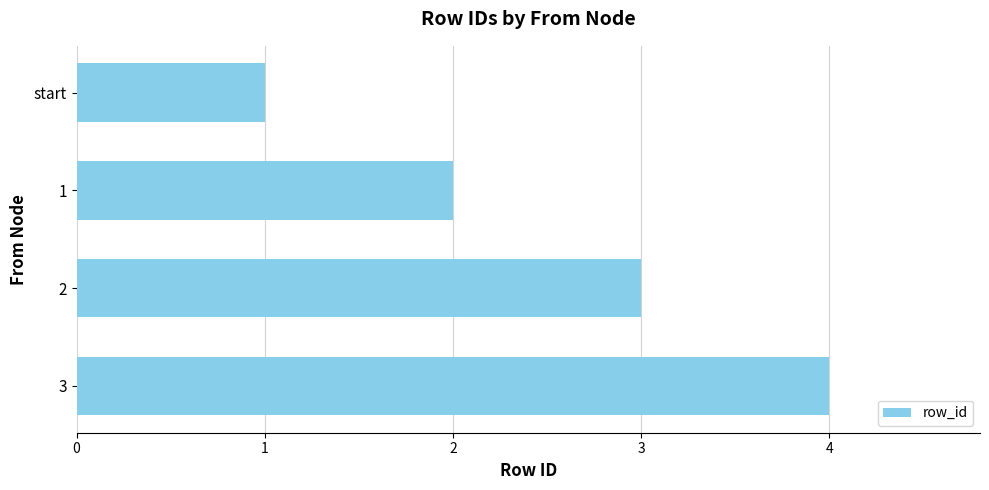

Which category has the lowest value across all series?

start